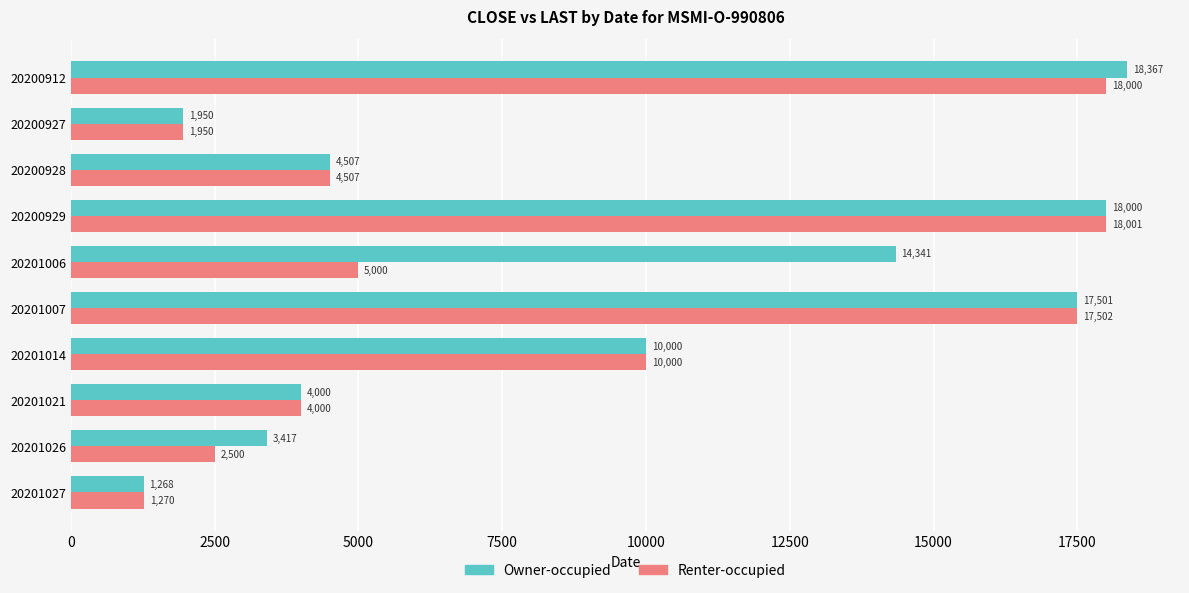

Which series has the largest total across all categories?

Owner-occupied